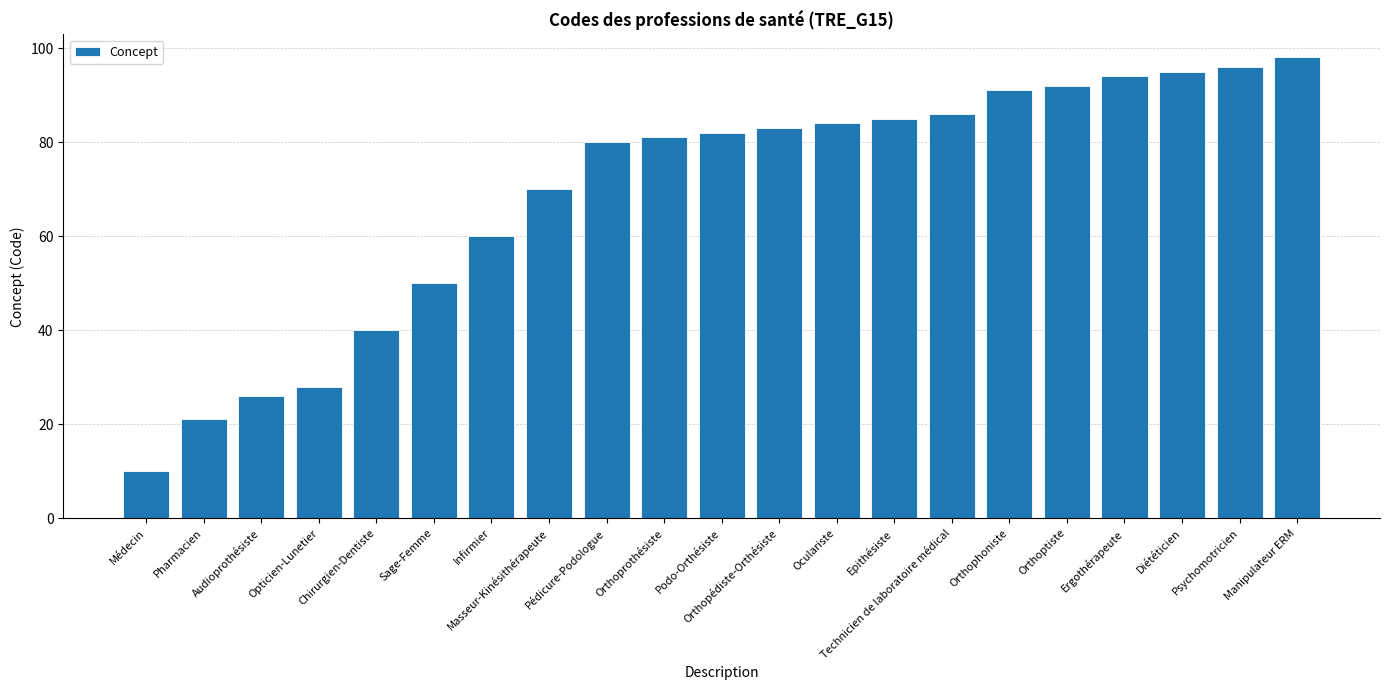

Approximately how many times larger is the value at Opticien-Lunetier compared to Masseur-Kinésithérapeute?

0.4